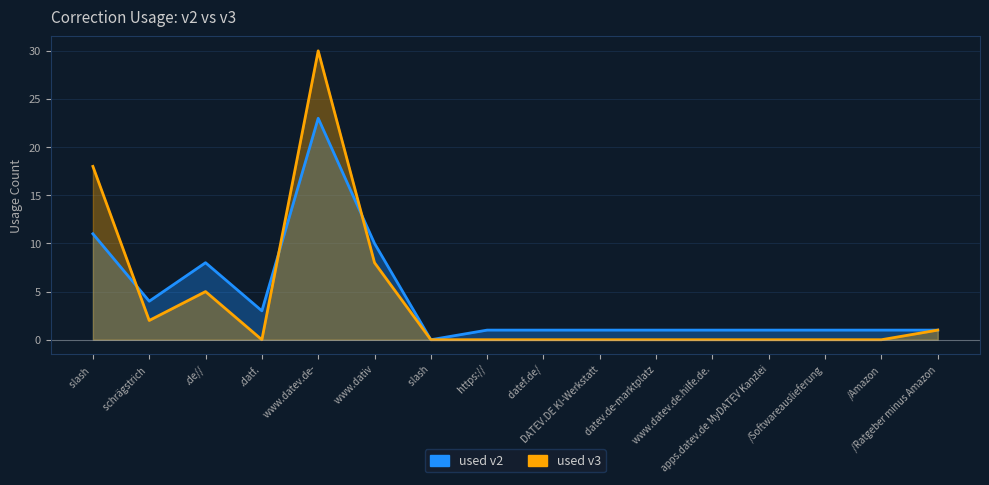

Reading right to left, what are all the values shown in this chart?

used v2: 1	1	1	1	1	1	1	1	1	0	10	23	3	8	4	11
used v3: 1	0	0	0	0	0	0	0	0	0	8	30	0	5	2	18